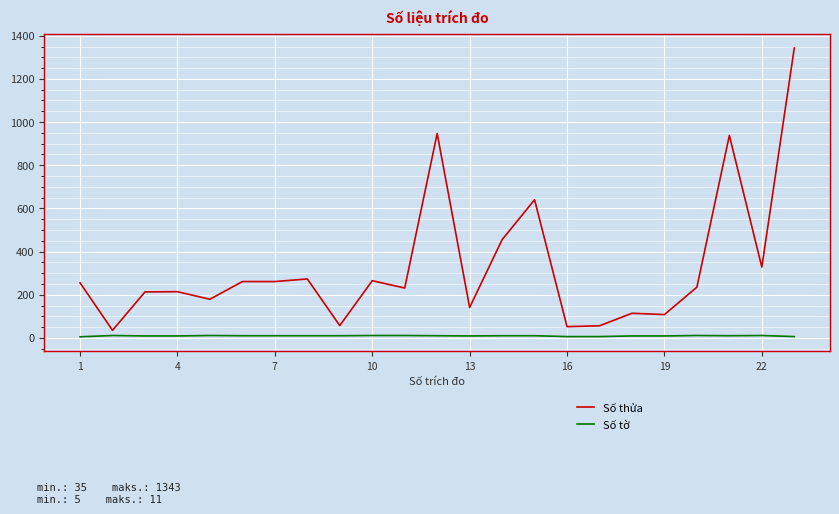

True or false: Số thửa and Số tờ cross at least once.

False